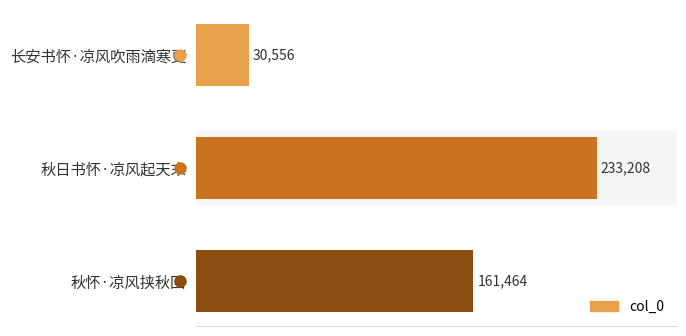

What is the difference between the maximum and minimum values?

202652